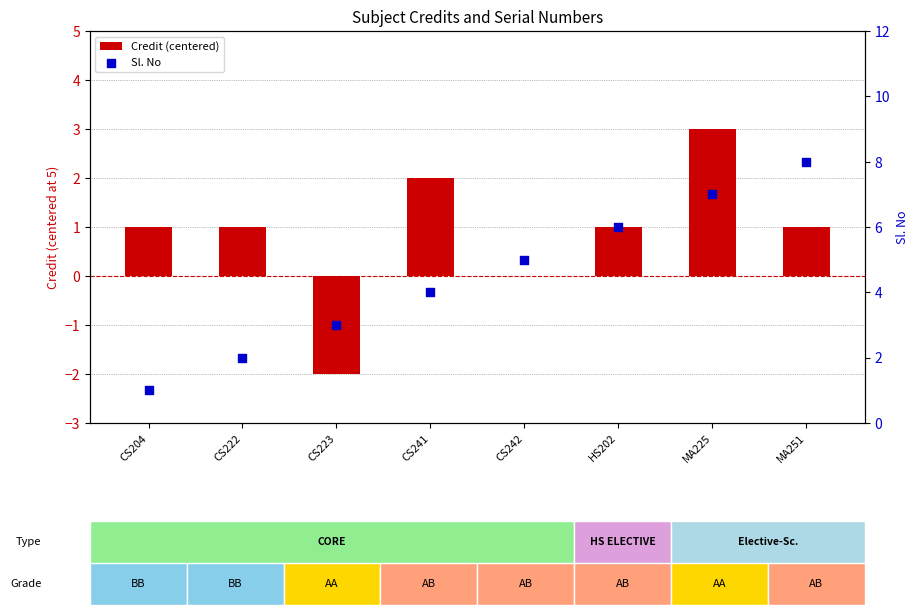

Which series reaches the maximum Y coordinate?

Sl. No